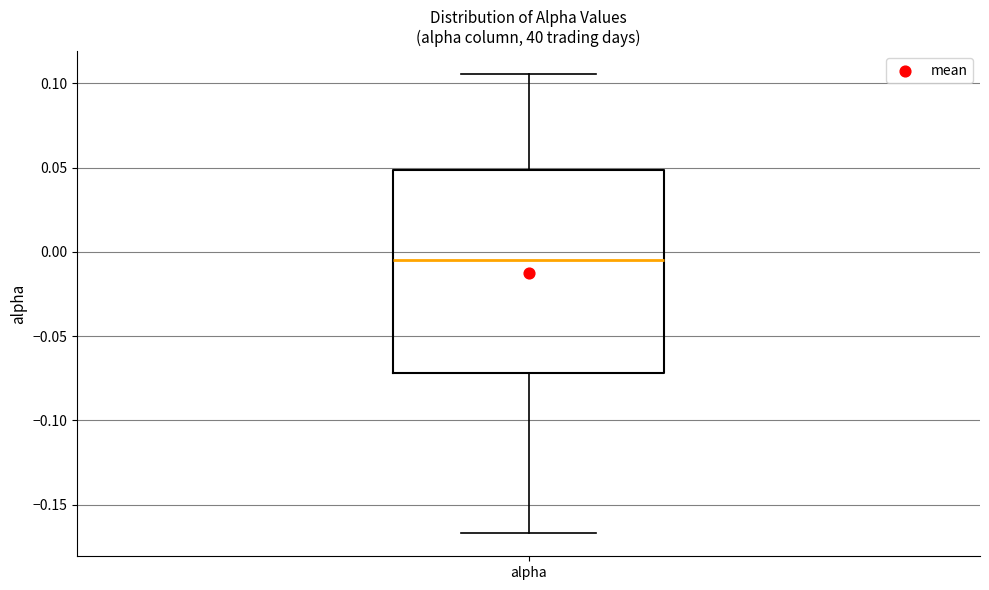

Where does the lower whisker of the box for alpha end on the y-axis? The values are not printed on the chart, so give them approximately, as read against the axis.

-0.165